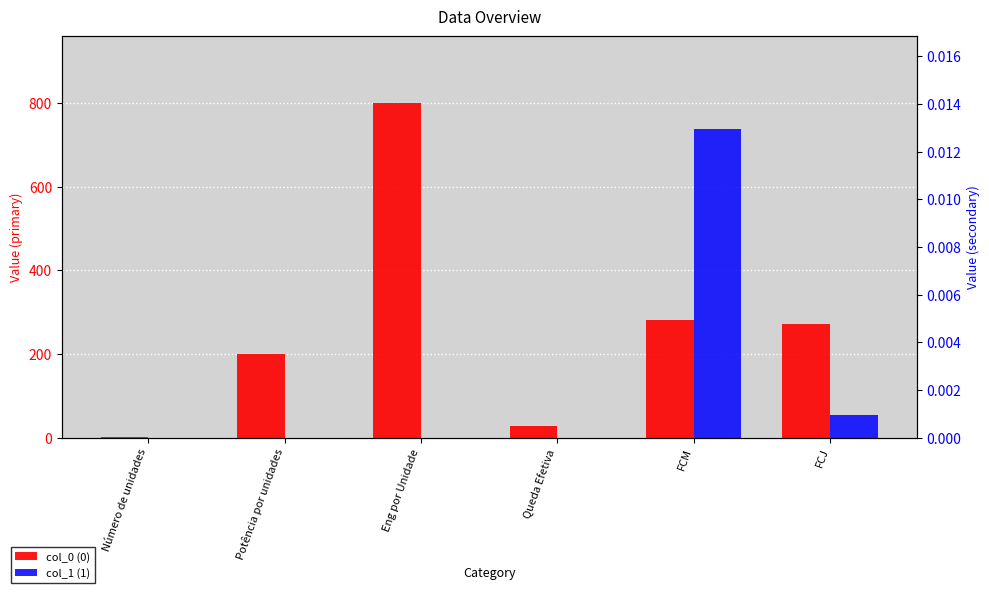

The value of col_1 (1) at Potência por unidades is 0.0. True or false?

True